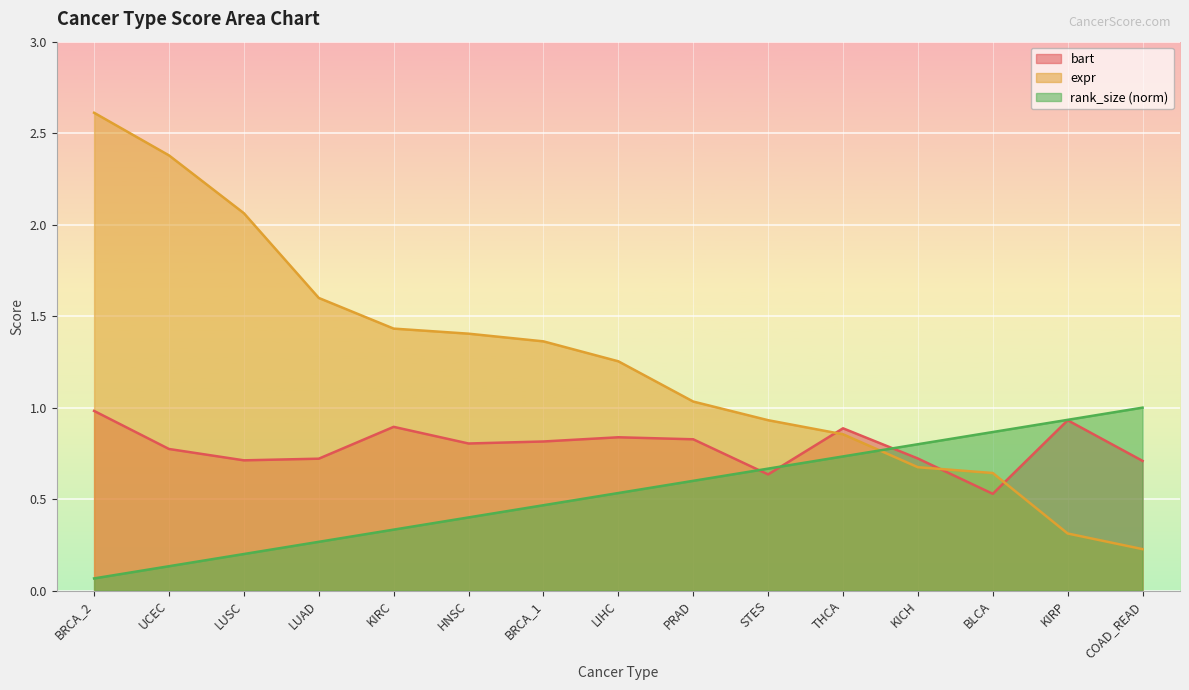

Where does the expr series first go above 1?

BRCA_2